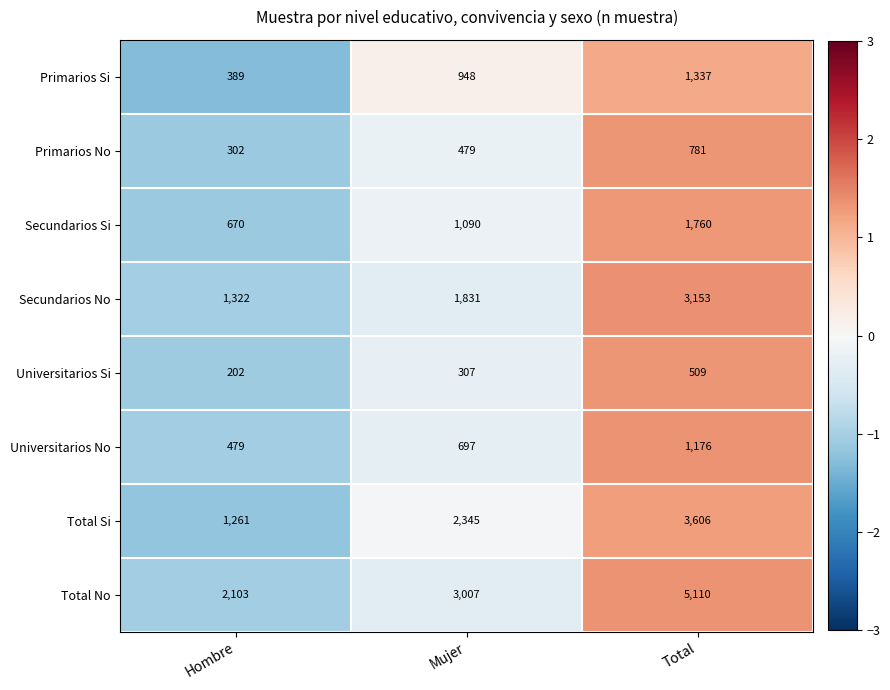

How many data points in Total No are less than 3007?

1